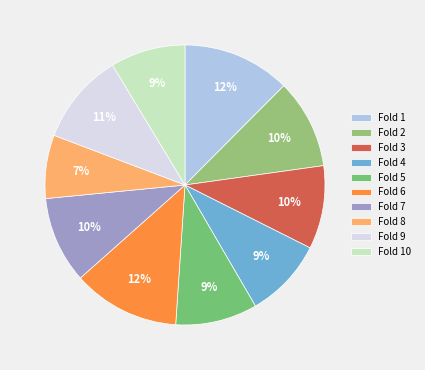

Count the number of slices in the pie.

10